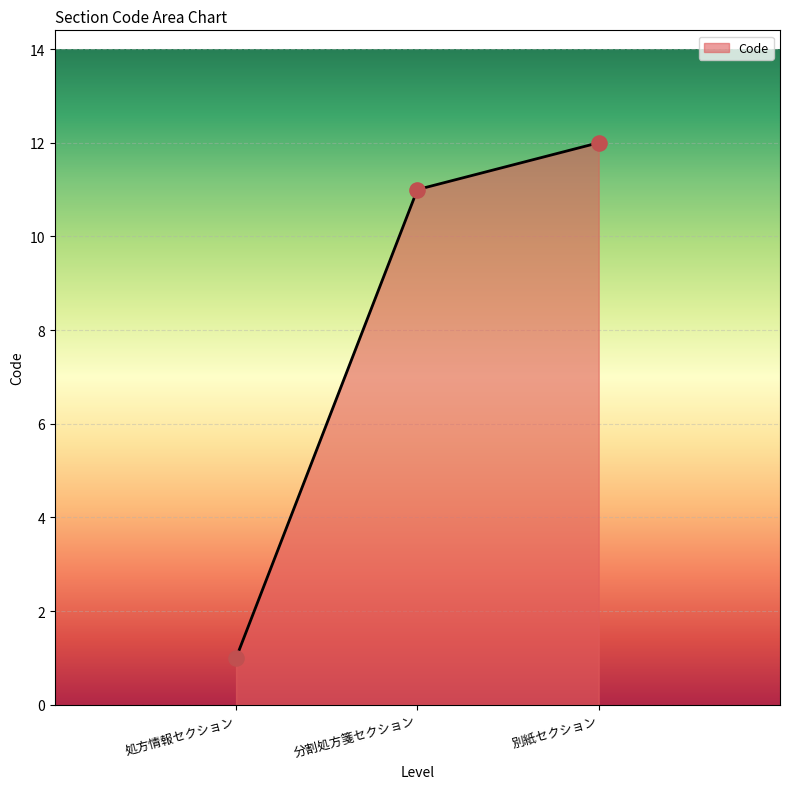

Between 分割処方箋セクション and 別紙セクション, which is larger?

別紙セクション